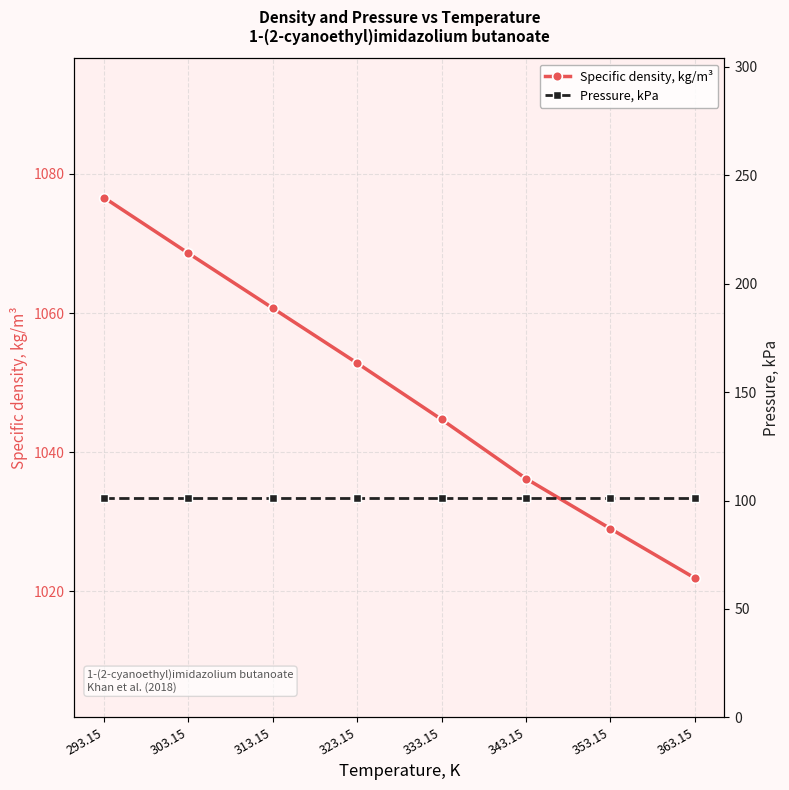

Reading right to left, transcribe all the data shown in this chart.

Specific density, kg/m³: 363.15=1021.9	353.15=1029.0	343.15=1036.2	333.15=1044.7	323.15=1052.8	313.15=1060.7	303.15=1068.6	293.15=1076.6
Pressure, kPa: 363.15=101.3	353.15=101.3	343.15=101.3	333.15=101.3	323.15=101.3	313.15=101.3	303.15=101.3	293.15=101.3